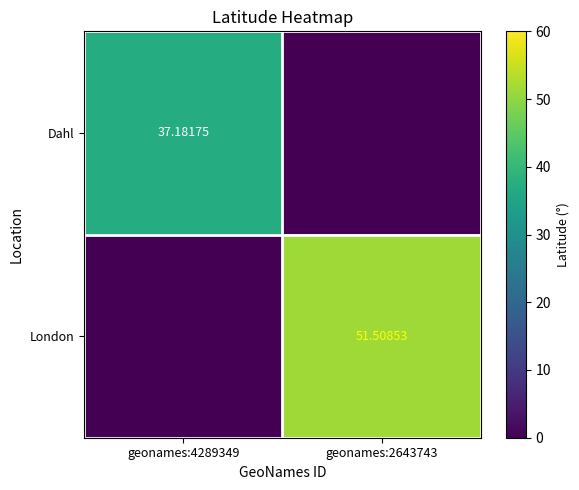

What is the difference between the London values at geonames:4289349 and geonames:2643743?

51.5